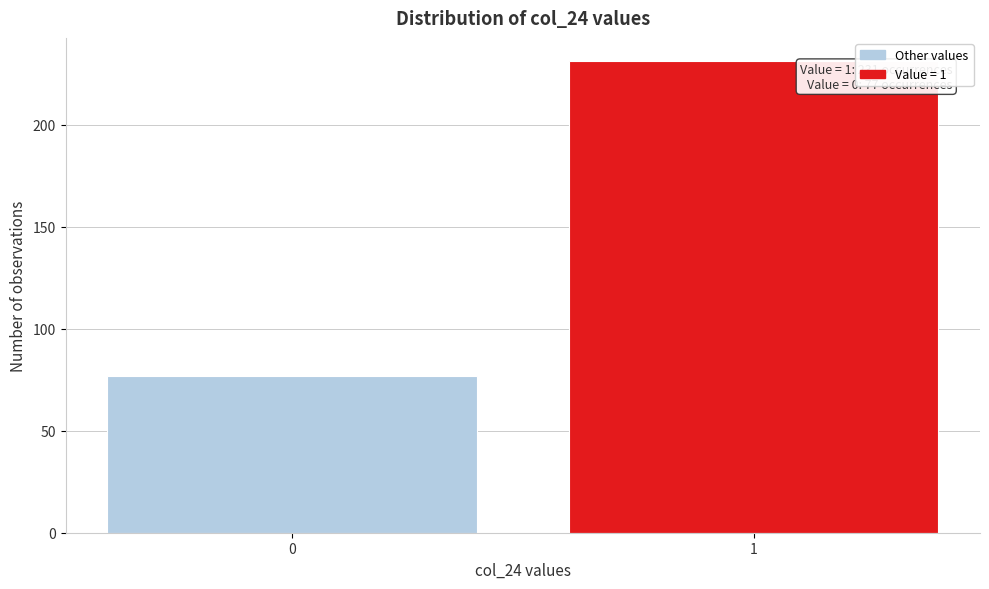

Reading left to right, list all the values displayed in this chart.

0=77	1=231